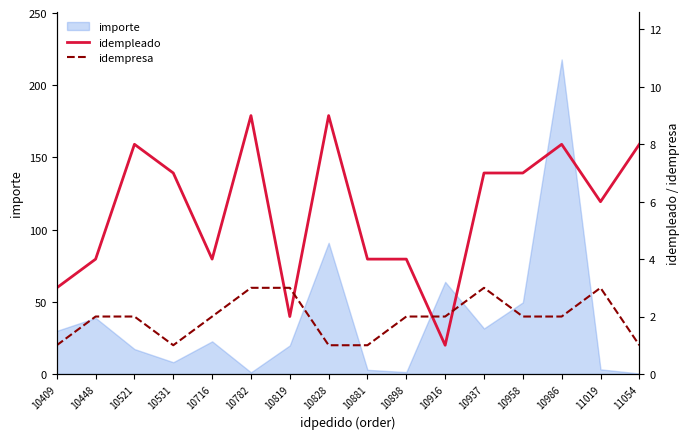

Where do idempleado and idempresa first cross each other?

10782 and 10819